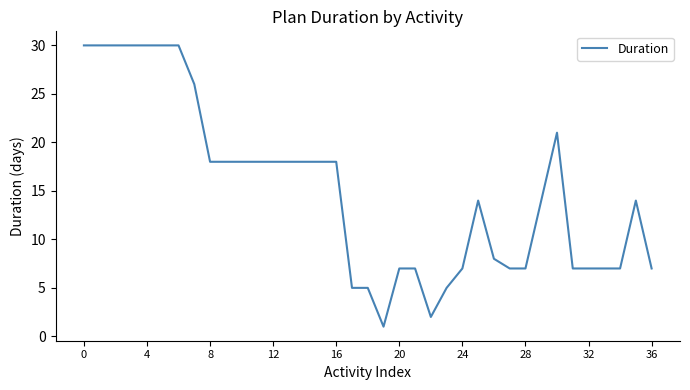

What is the greatest value displayed?

30